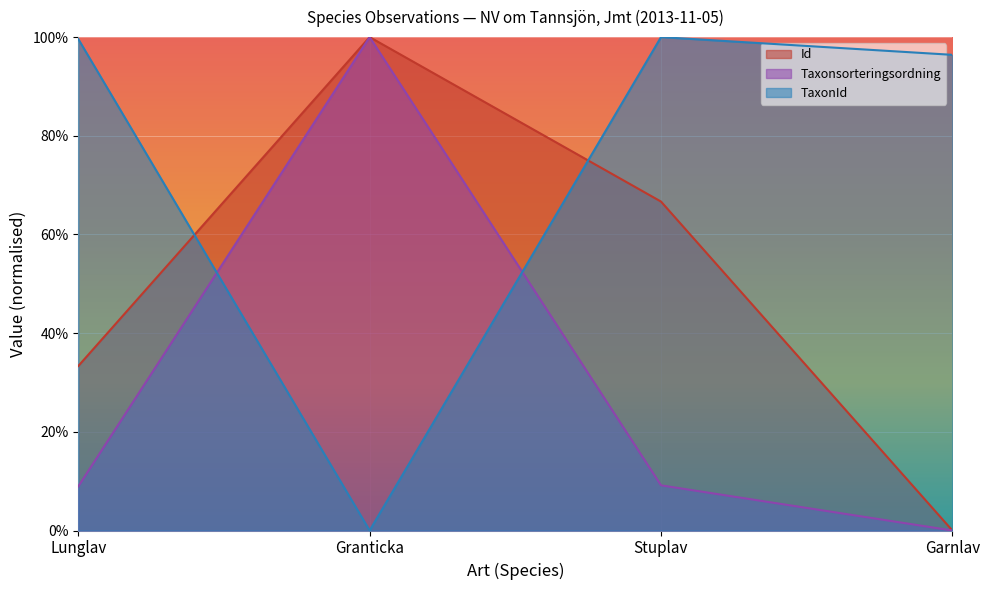

How many intersections are there between Taxonsorteringsordning and TaxonId?

2